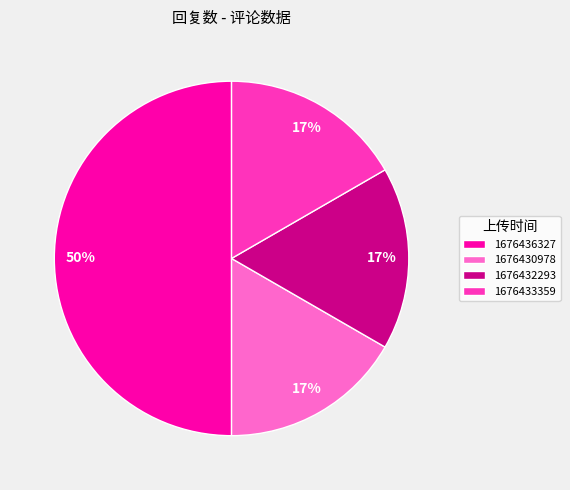

Is 1676430978 the majority of the pie?

No